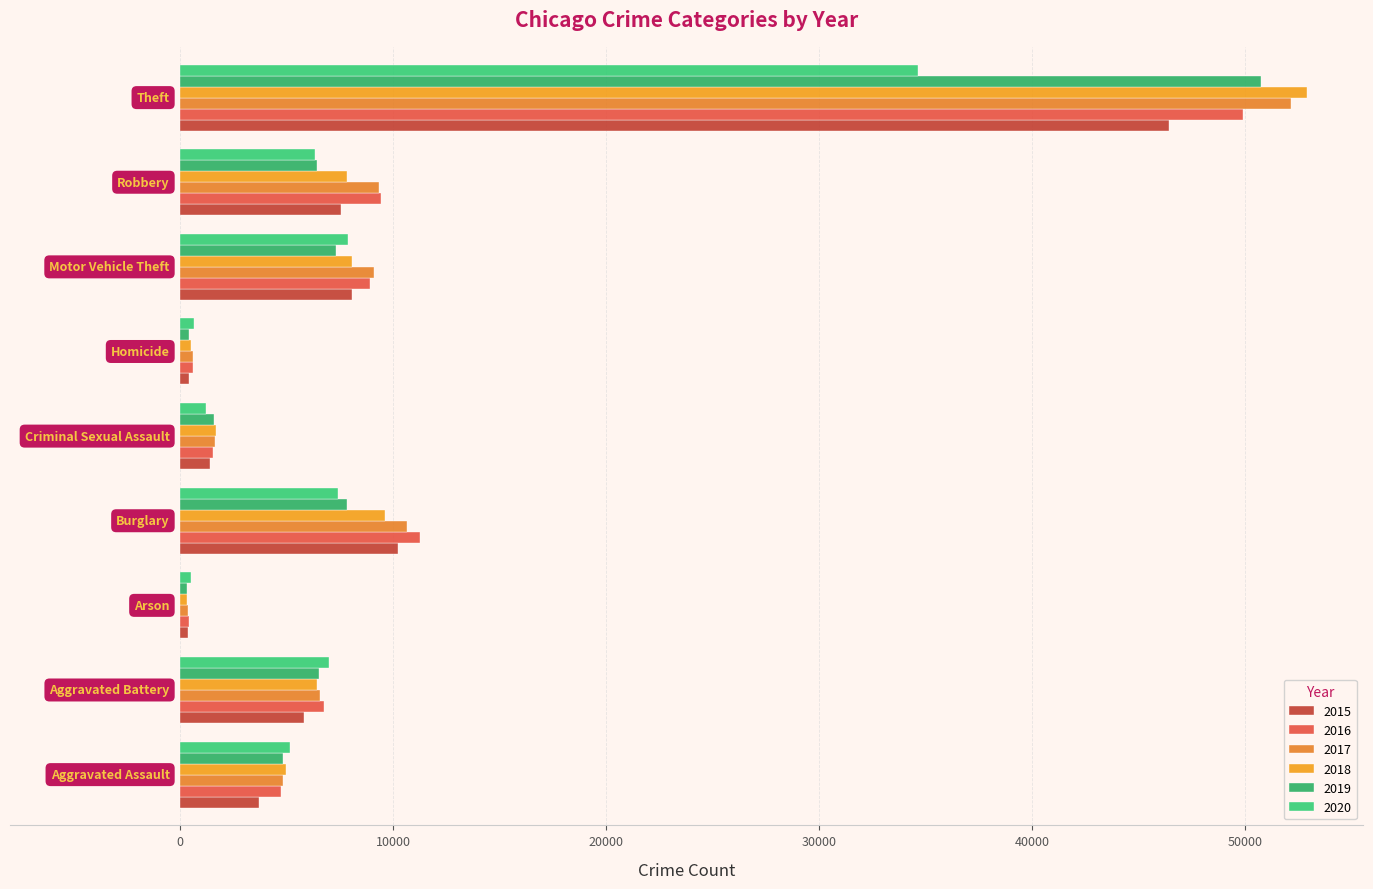

Where is 2019 nearest to the value 25537?

Burglary